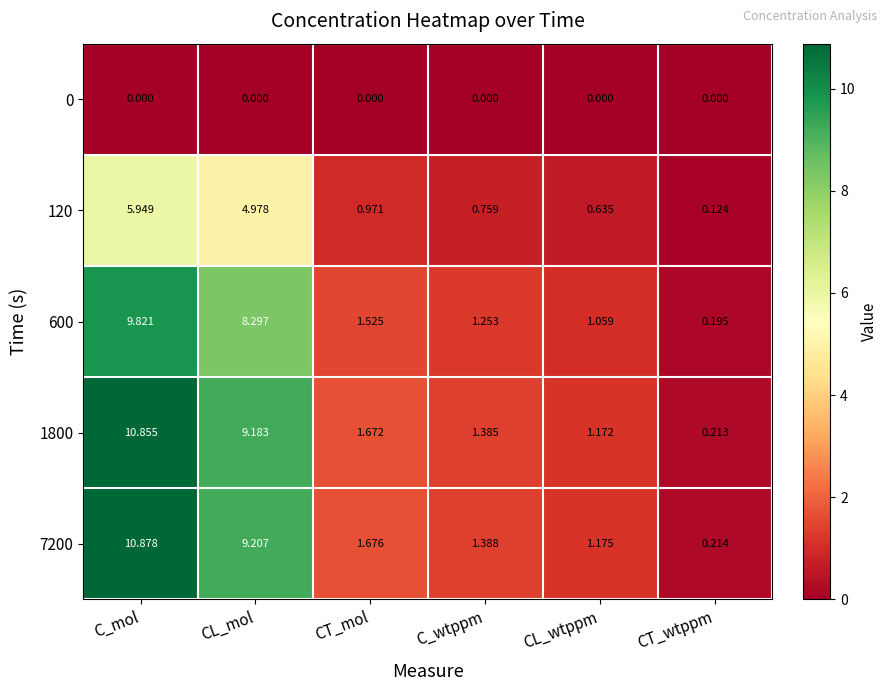

Where does the 1800 series first go above 1?

C_mol